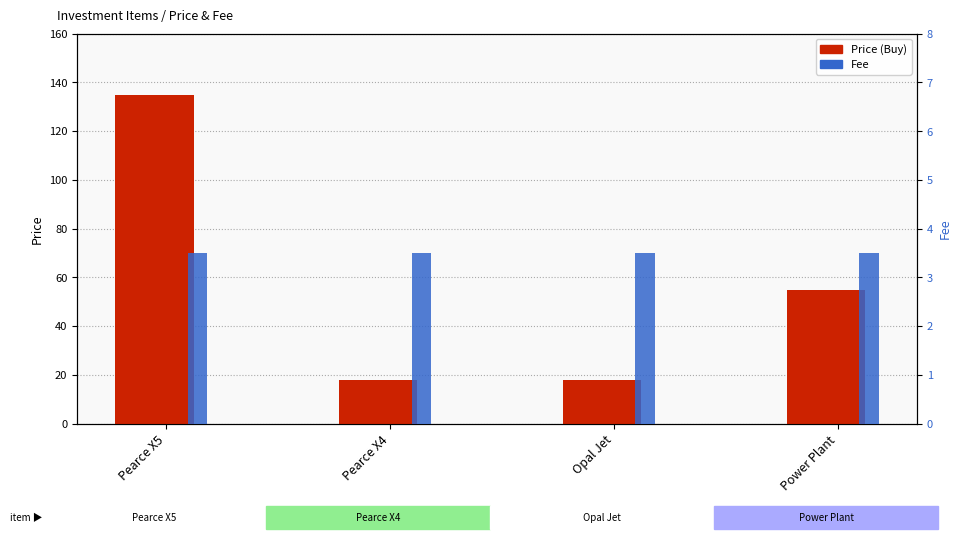

How many Price (Buy) values are between 18 and 135?

4